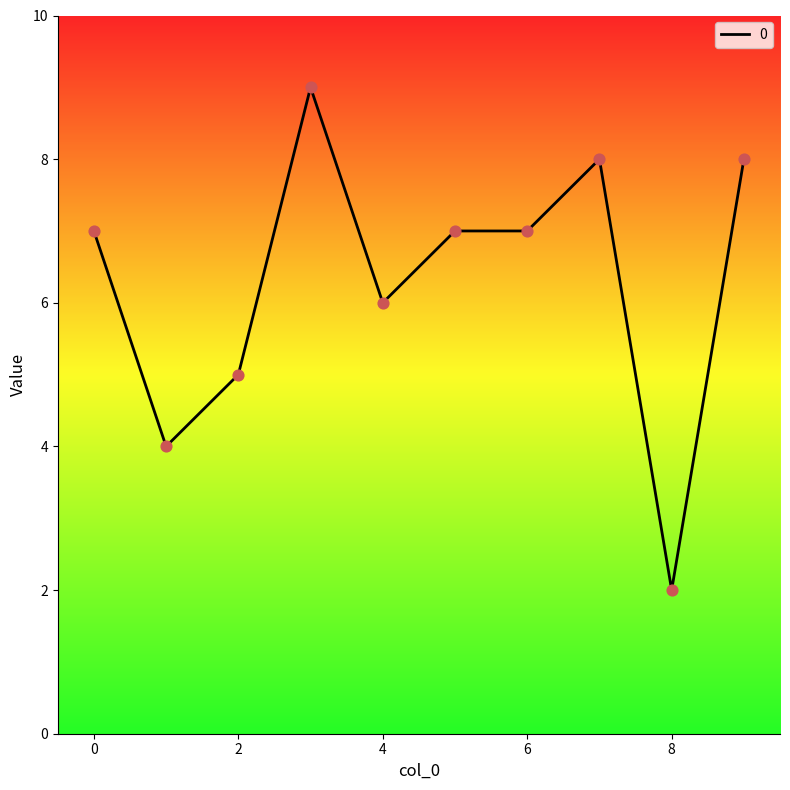

What is the maximum value shown in the chart?

9